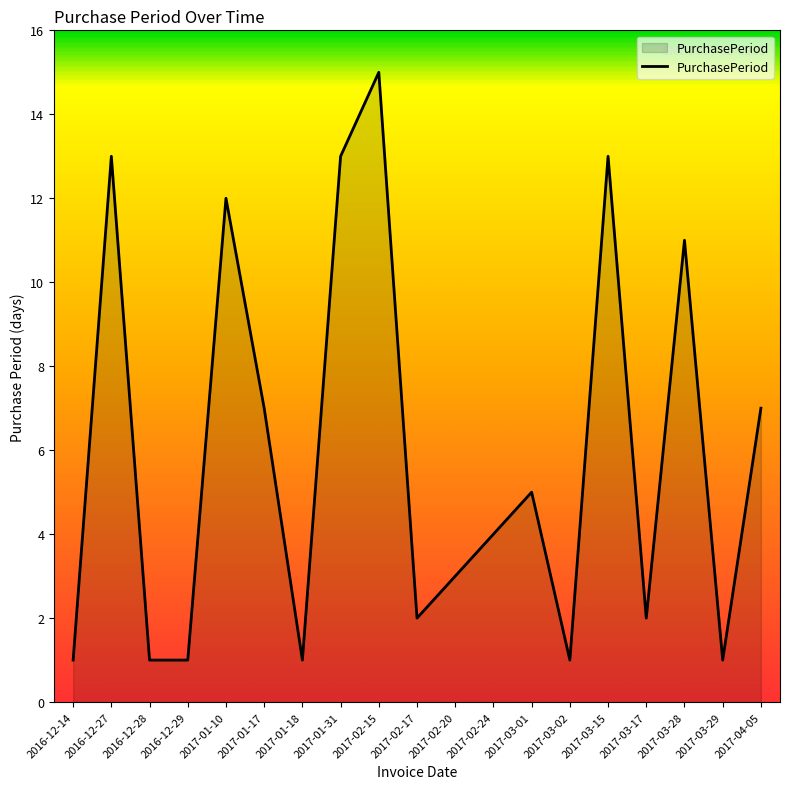

What is the change in value from 2016-12-28 to 2017-02-24?

+3